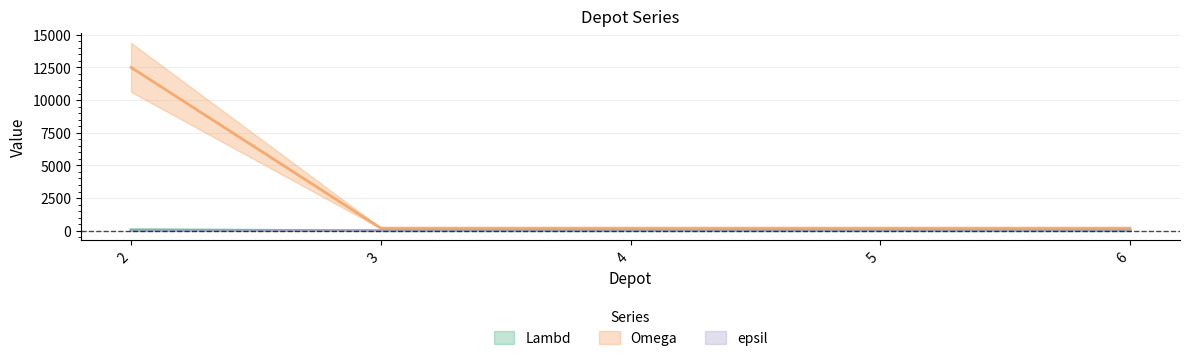

At 2, list the series in order from largest to smallest.

Omega, Lambd, epsil